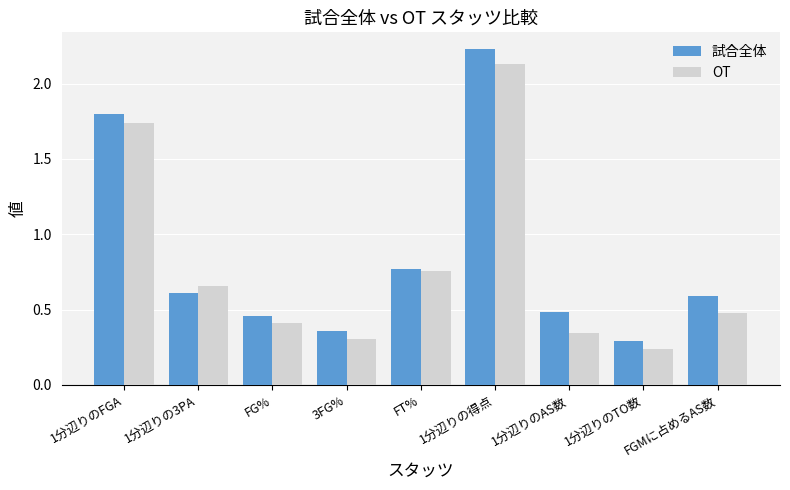

At which label is 試合全体 closest to 1?

FT%